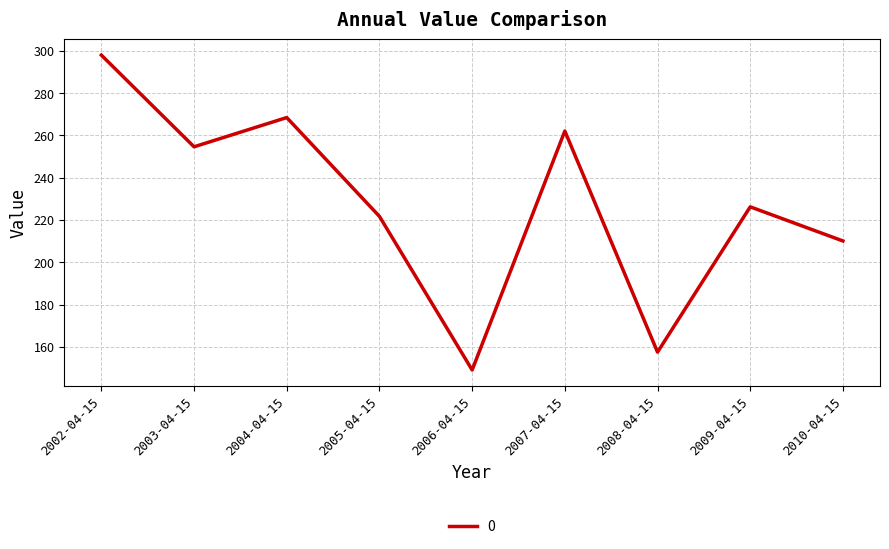

List the labels in order of value, smallest first.

2006-04-15, 2008-04-15, 2010-04-15, 2005-04-15, 2009-04-15, 2003-04-15, 2007-04-15, 2004-04-15, 2002-04-15